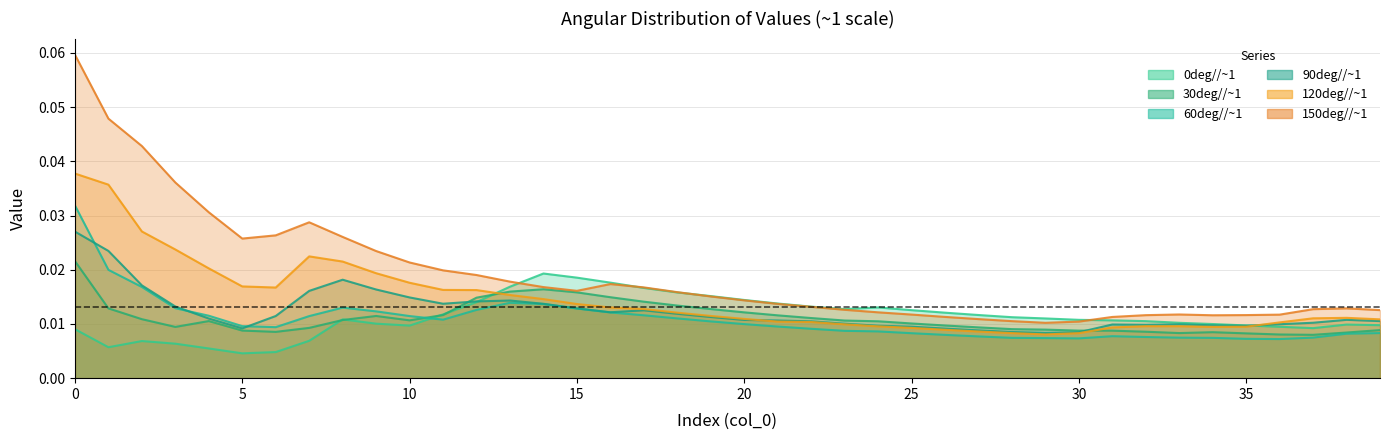

How many interior local peaks does the 0deg//~1 series have?

5